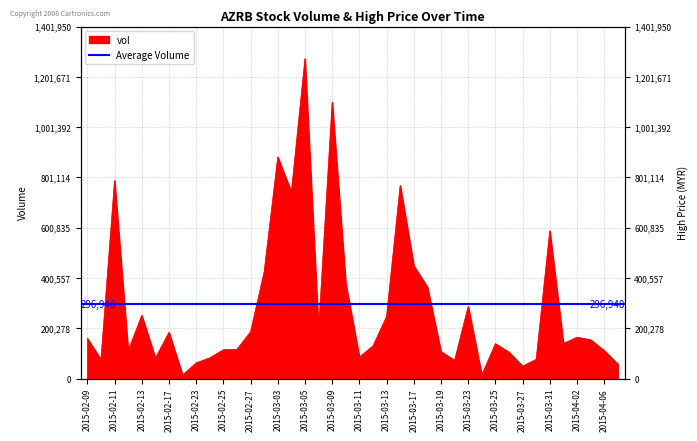

What is the maximum value shown in the chart?

1274500